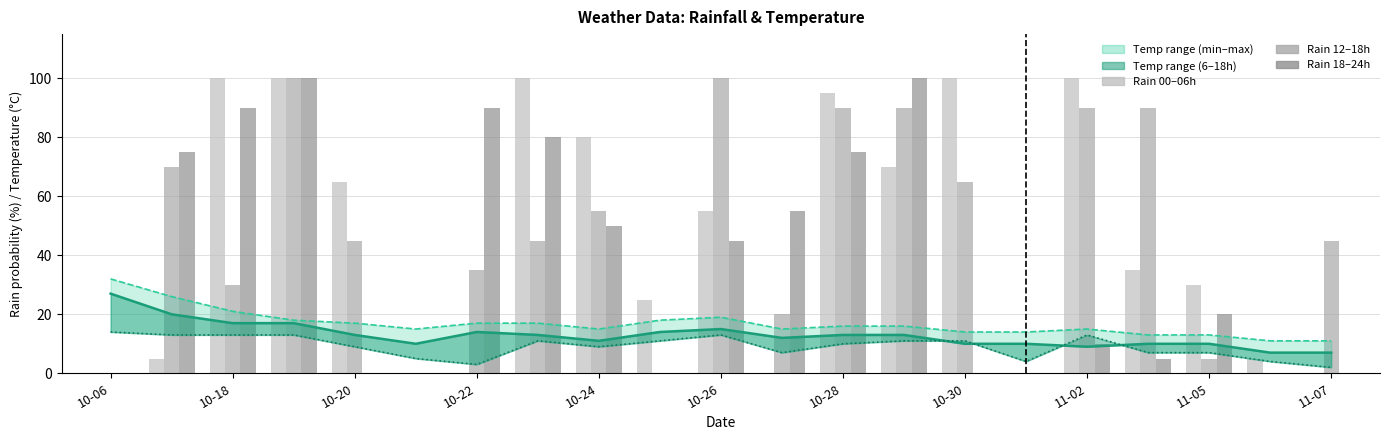

How many values in rain_12-18 are above zero?

16